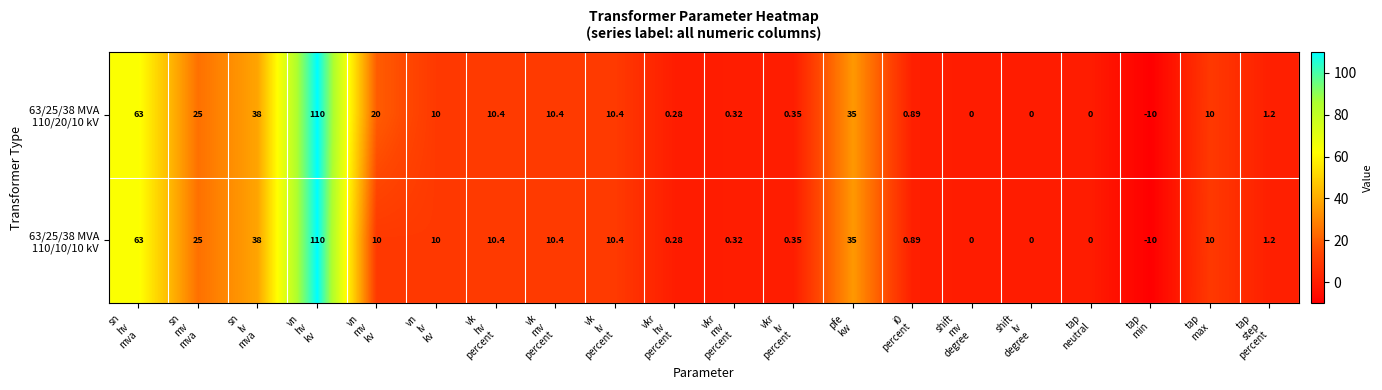

How many data points does each series have?

20